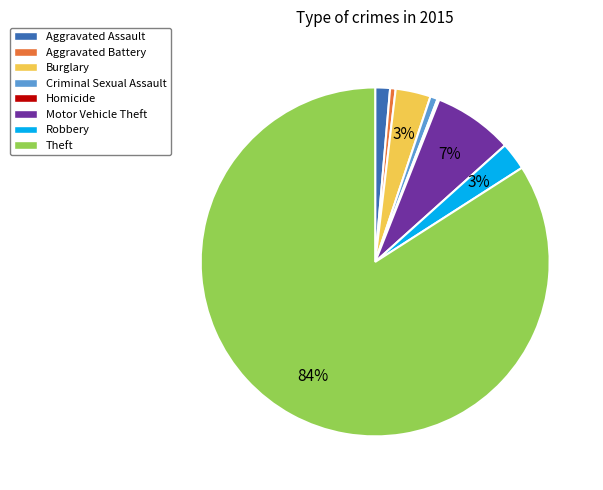

Is it true that Theft is 71% of the pie?

False